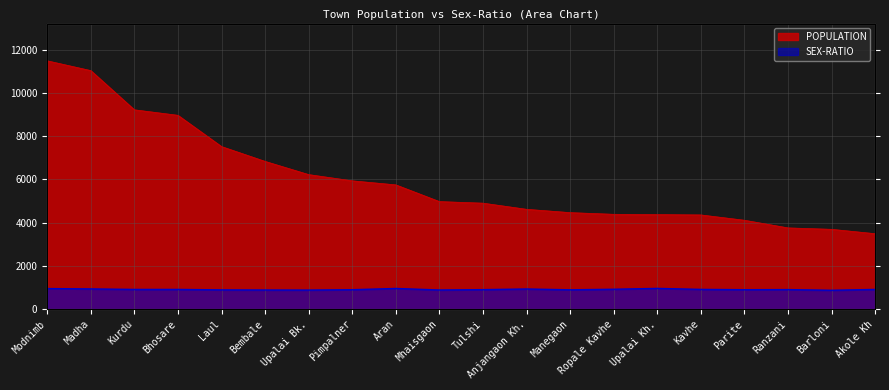

Between Modnimb and Upalai Kh., which is larger?

Modnimb